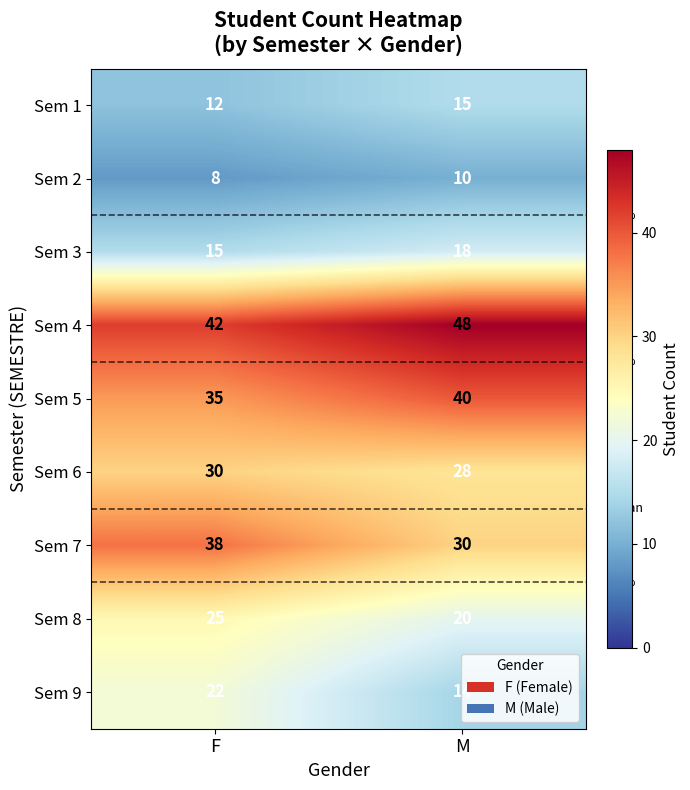

What is the difference between the highest and lowest values at F?

34